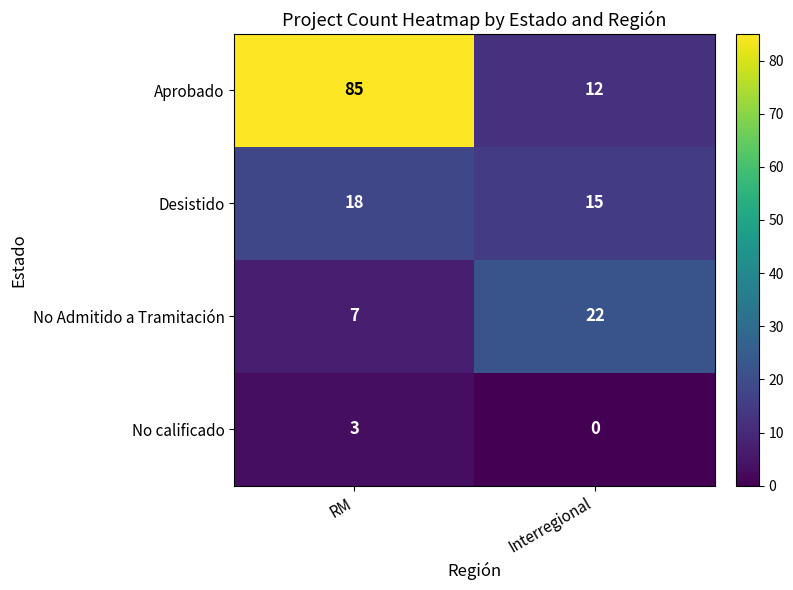

Between RM and Interregional, which series saw the biggest shift?

Aprobado